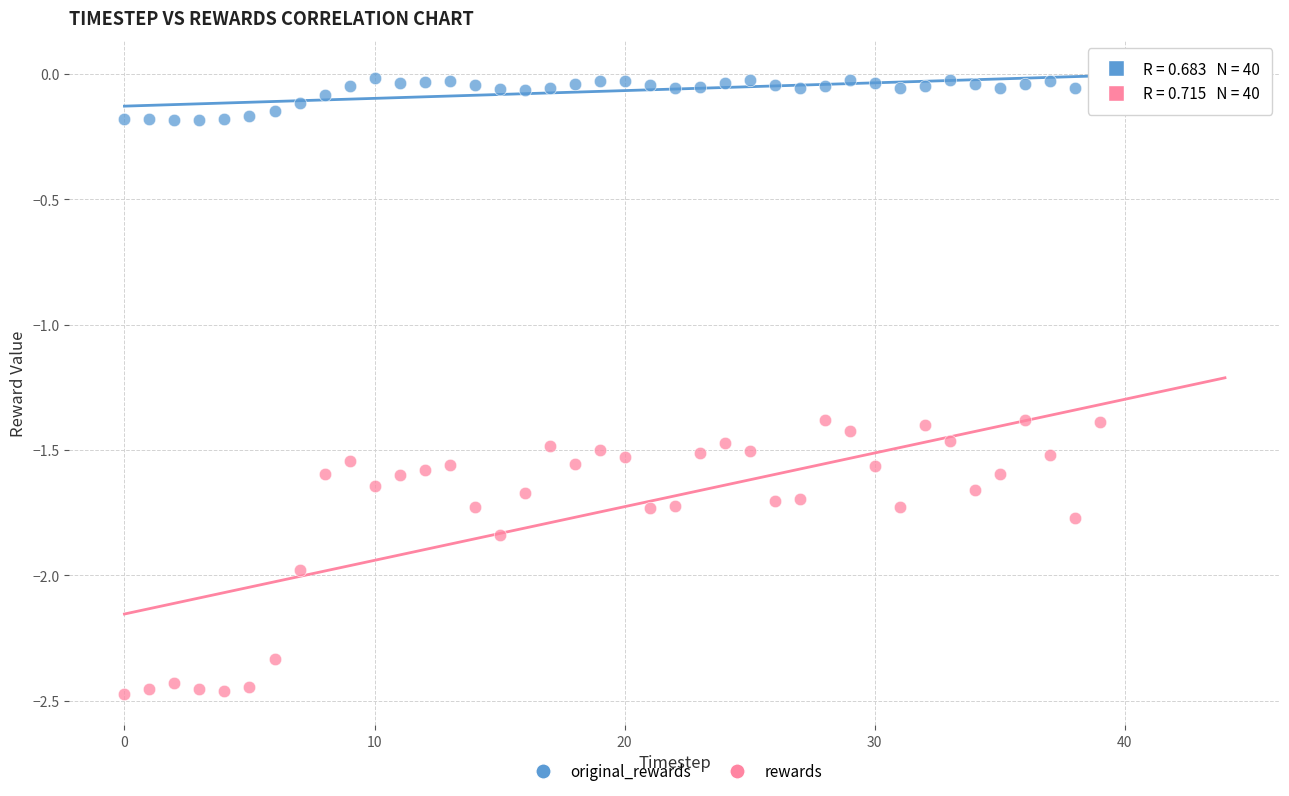

Which series contains the highest Y value?

original_rewards